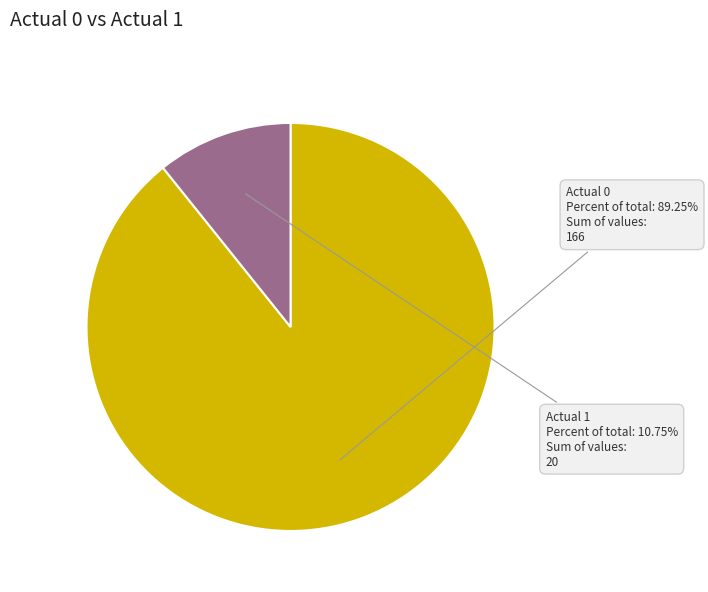

Is there any slice that represents more than half of the pie?

Yes